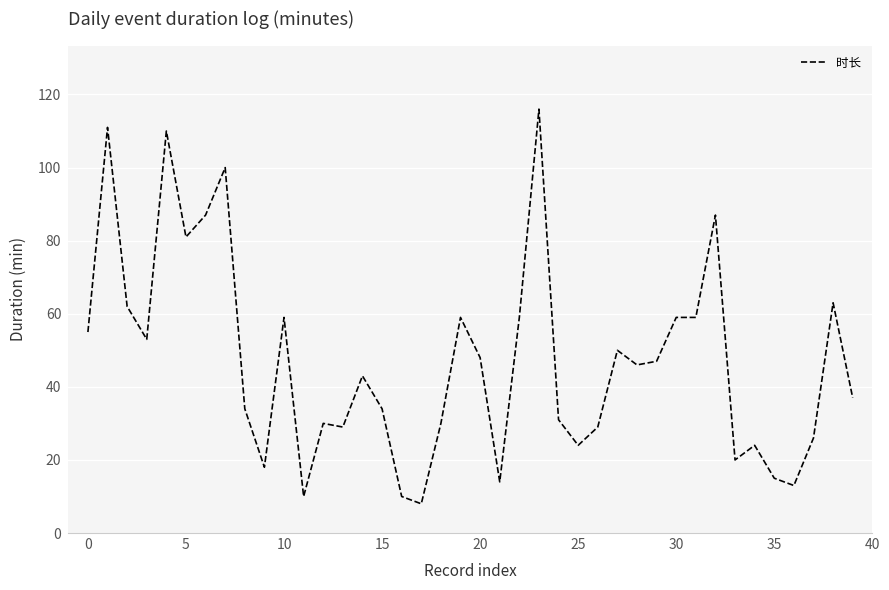

What is the maximum value shown in the chart?

116